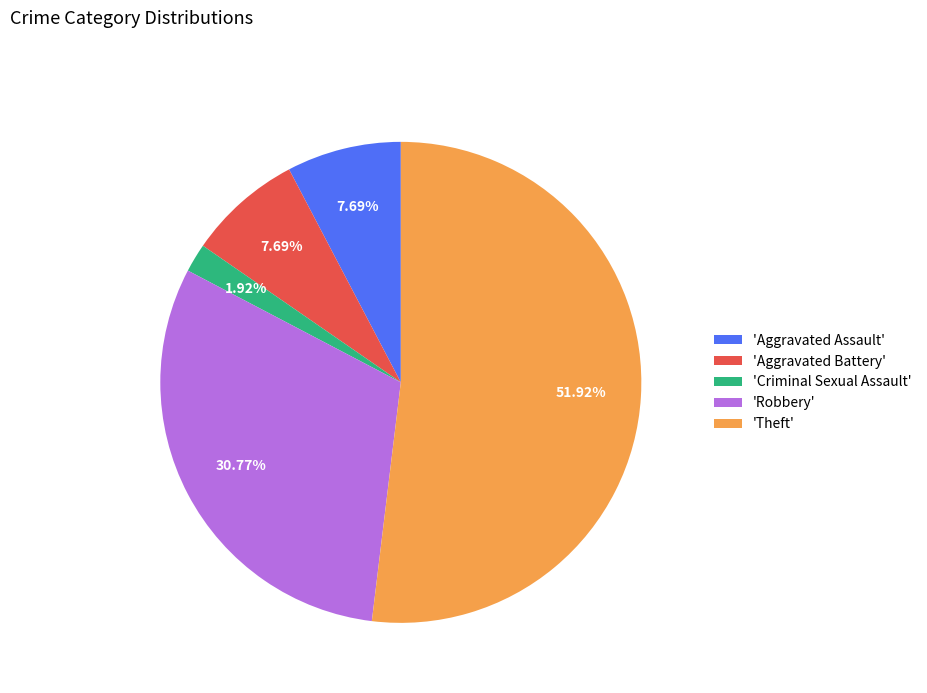

Between 'Aggravated Assault' and 'Criminal Sexual Assault', which is larger?

'Aggravated Assault'